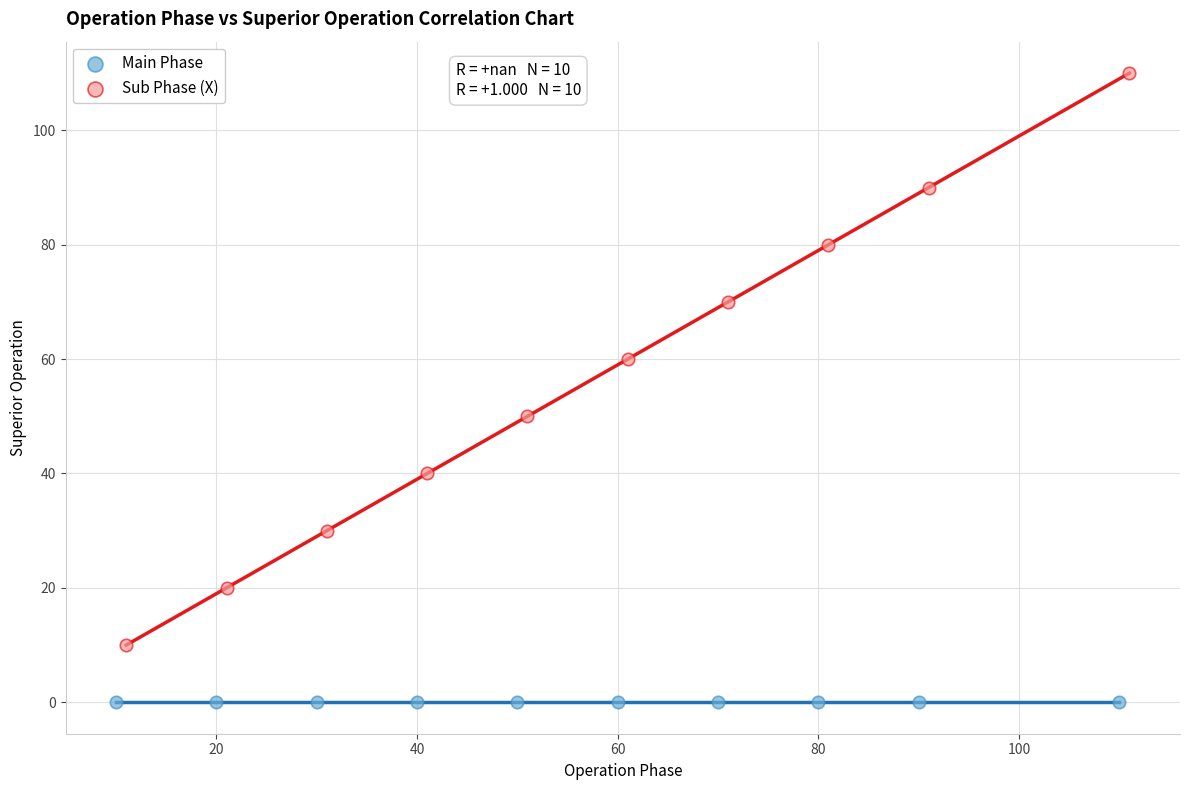

Which series contains the highest Y value?

Sub Phase (X)